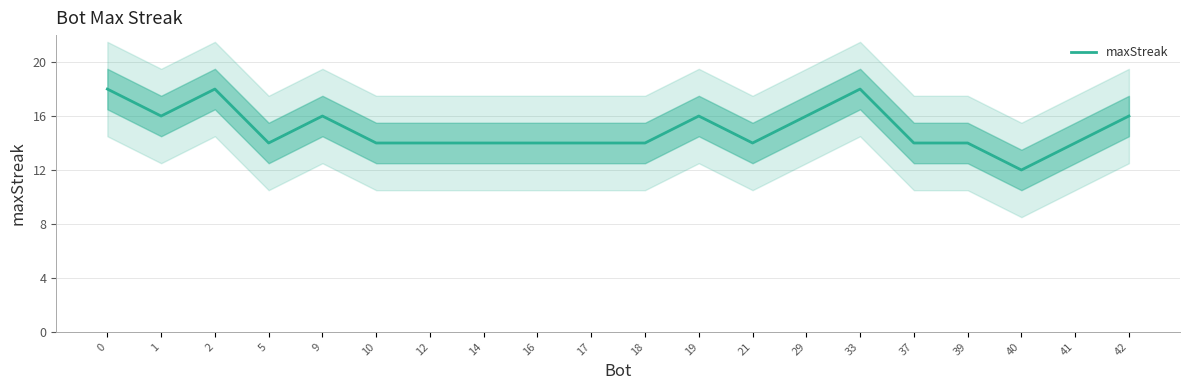

Which has a higher value, 10 or 17?

10